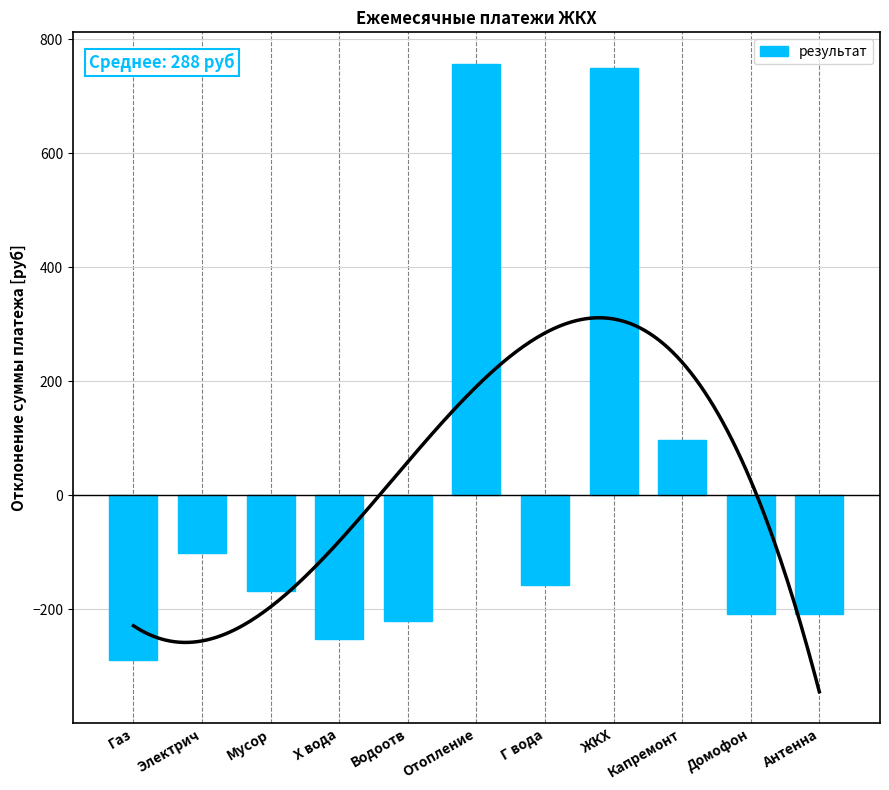

Read the value at Капремонт.

96.5